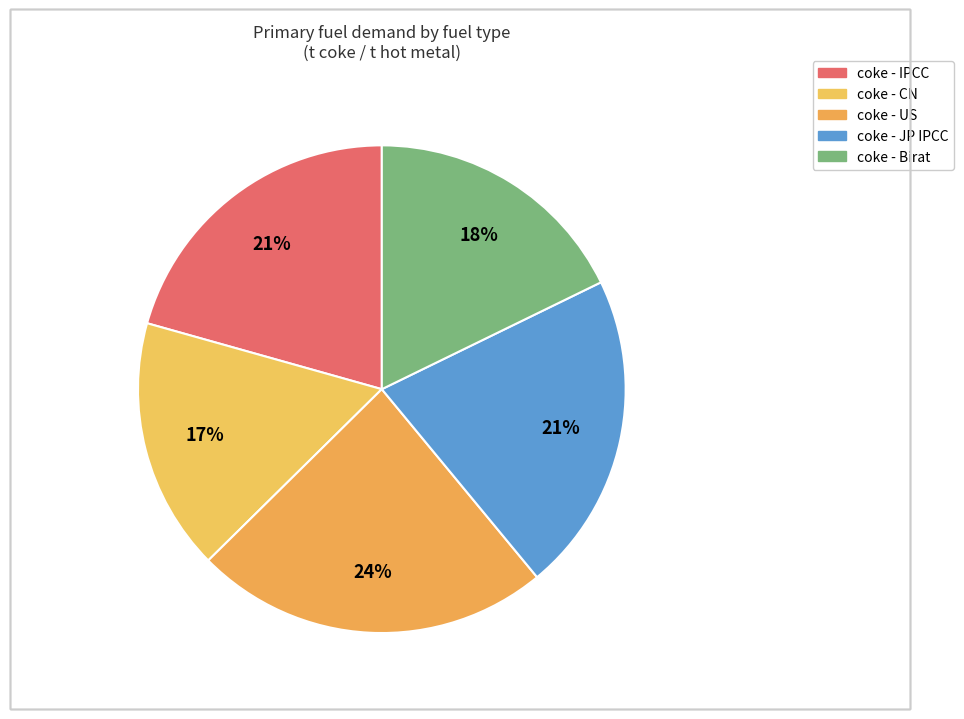

Which category has the smallest portion of the pie?

coke - CN